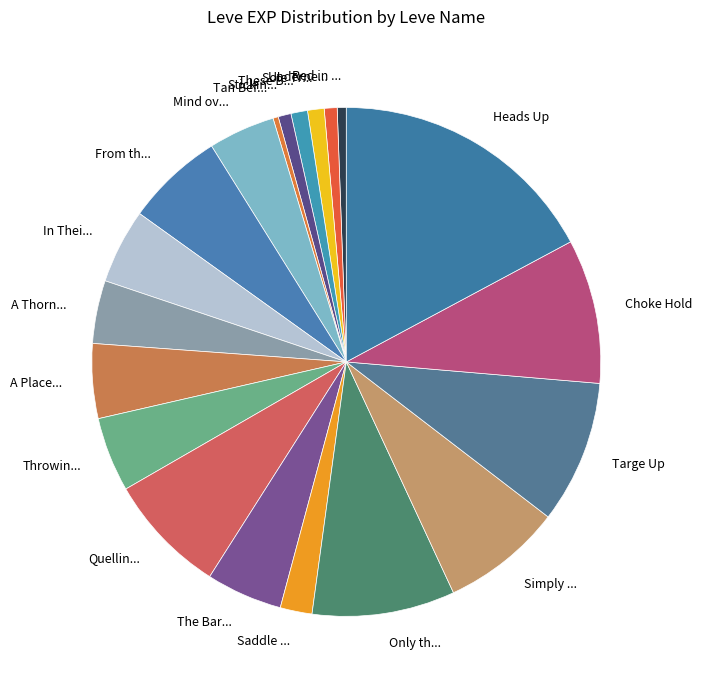

Does any single category account for the majority?

No